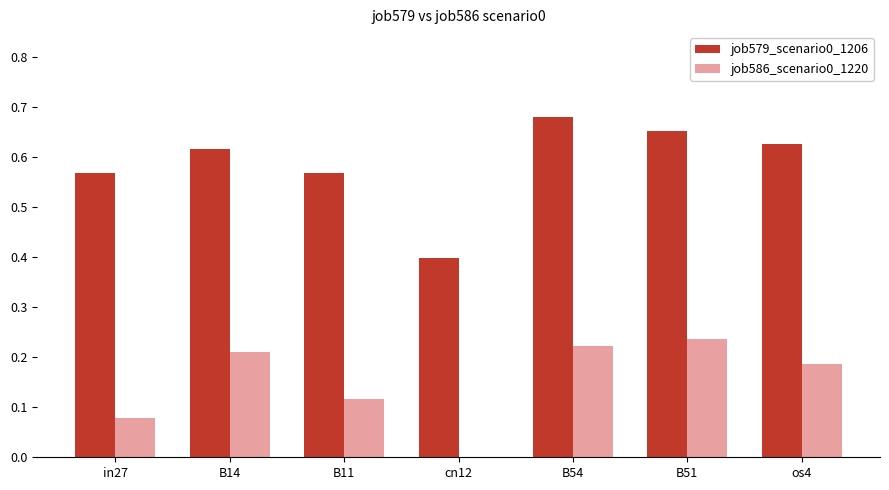

Which series has the largest total across all categories?

job579_scenario0_1206